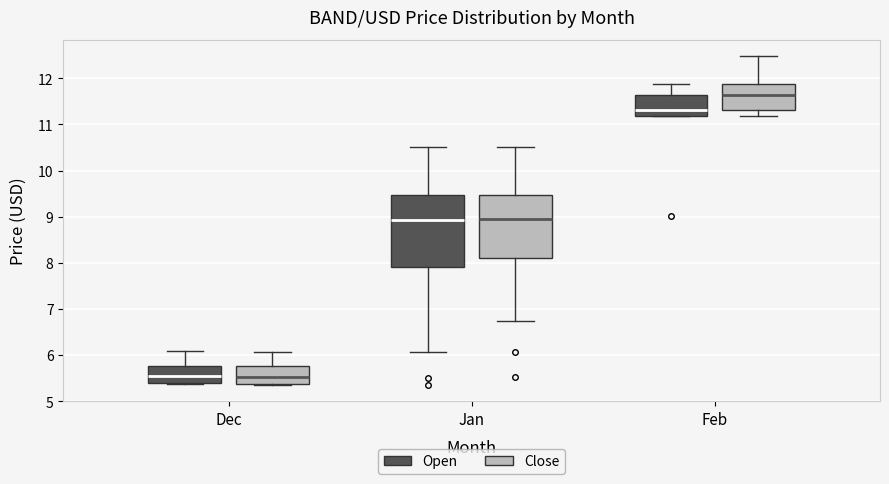

Reading left to right, transcribe this box plot: for each box, give where its median line is, the range the box spans, and where its two whiskers end, as read against the y-axis. The values are not printed on the chart, so give them approximately, as read against the axis.

Dec (Open): median 5.5, box 5.4 to 5.8, whiskers 5.4 to 6.1
Dec (Close): median 5.5, box 5.4 to 5.8, whiskers 5.4 to 6.1
Jan (Open): median 8.9, box 7.9 to 9.5, whiskers 6.1 to 10.5
Jan (Close): median 9.0, box 8.1 to 9.5, whiskers 6.7 to 10.5
Feb (Open): median 11.3, box 11.2 to 11.6, whiskers 11.2 to 11.9
Feb (Close): median 11.6, box 11.3 to 11.9, whiskers 11.2 to 12.5